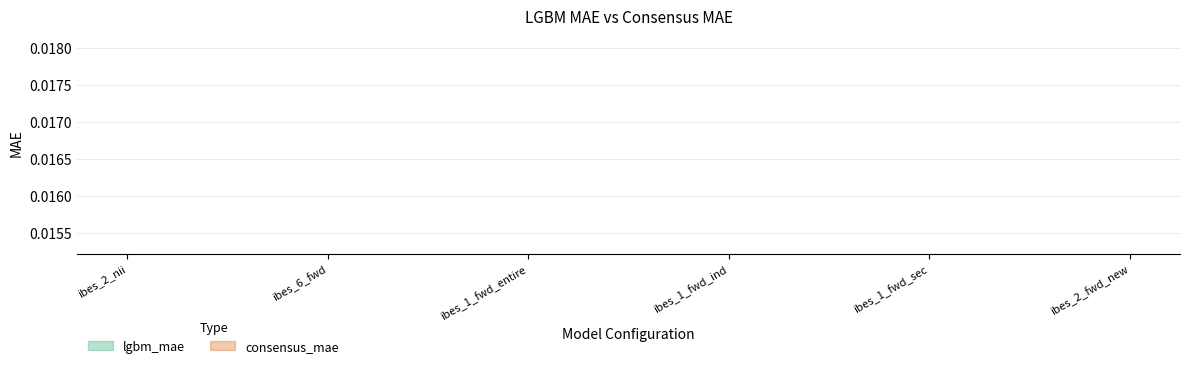

True or false: consensus_mae has more than 1 points higher than both neighbors.

False